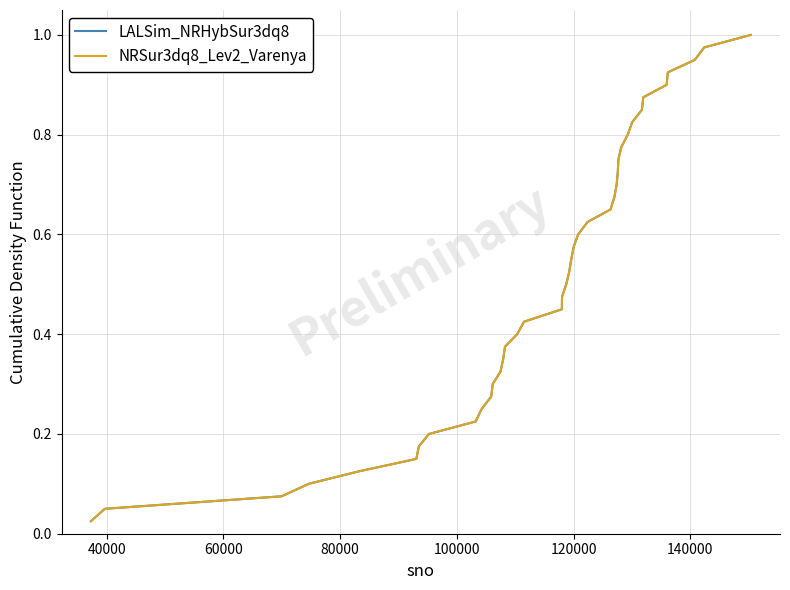

Reading right to left, what are all the values shown in this chart?

LALSim_NRHybSur3dq8: 1.0	1.0	0.9	0.9	0.9	0.9	0.8	0.8	0.8	0.8	0.8	0.7	0.7	0.7	0.7	0.6	0.6	0.6	0.6	0.5	0.5	0.5	0.5	0.4	0.4	0.4	0.3	0.3	0.3	0.3	0.2	0.2	0.2	0.2	0.1	0.1	0.1	0.1	0.1	0.0
NRSur3dq8_Lev2_Varenya: 1.0	1.0	0.9	0.9	0.9	0.9	0.8	0.8	0.8	0.8	0.8	0.7	0.7	0.7	0.7	0.6	0.6	0.6	0.6	0.5	0.5	0.5	0.5	0.4	0.4	0.4	0.3	0.3	0.3	0.3	0.2	0.2	0.2	0.2	0.1	0.1	0.1	0.1	0.1	0.0